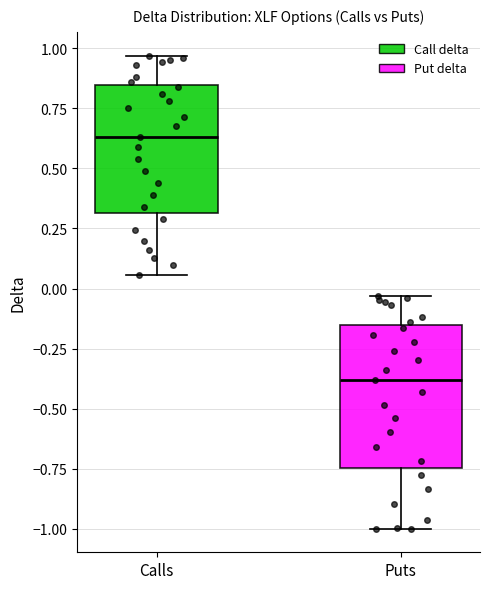

Comparing the boxes themselves (not the whiskers), which one is the tallest?

Puts